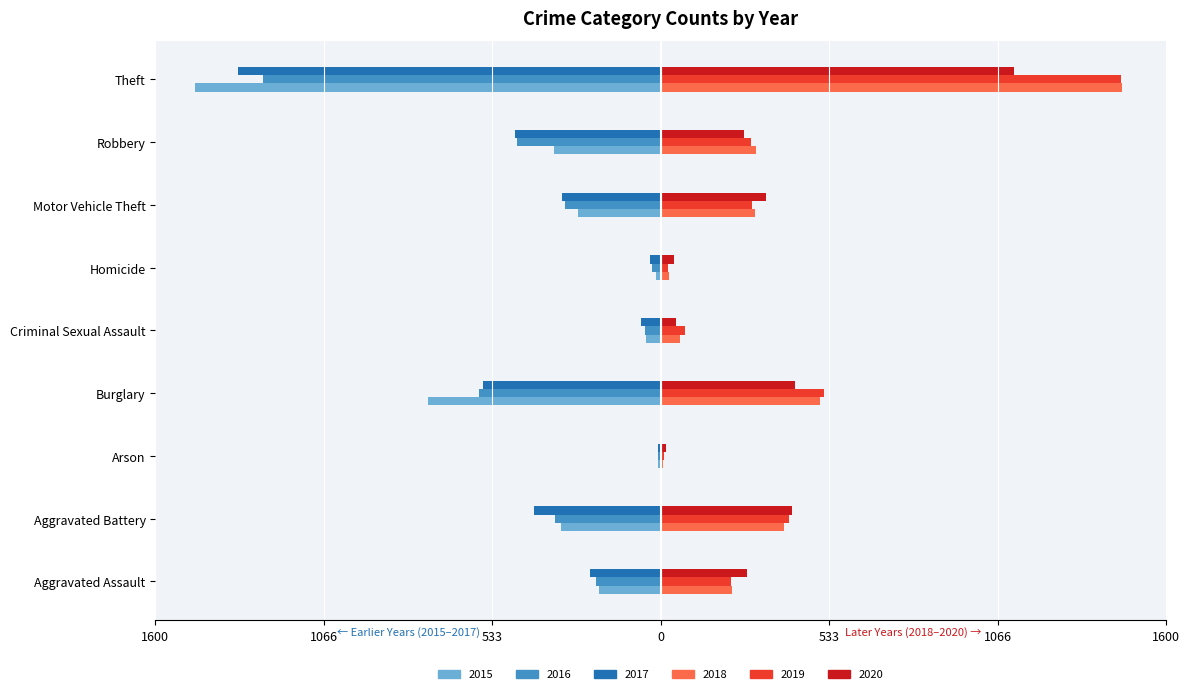

Rank the series at Robbery from lowest to highest value.

2017, 2016, 2015, 2020, 2019, 2018